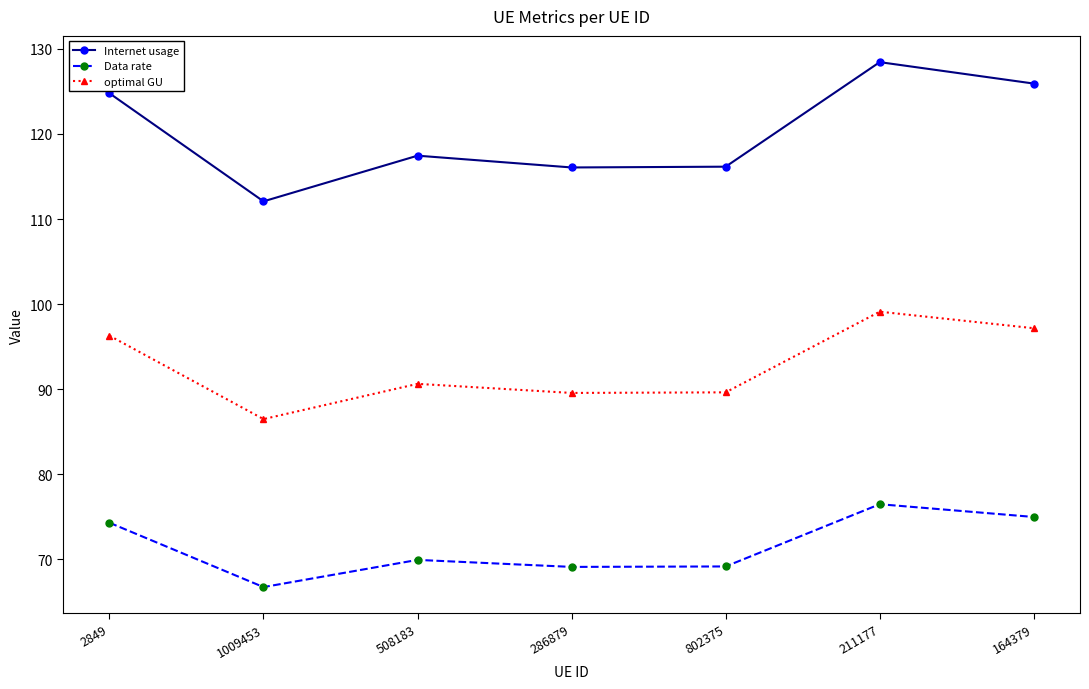

What is the difference between the Data rate values at 211177 and 2849?

2.2